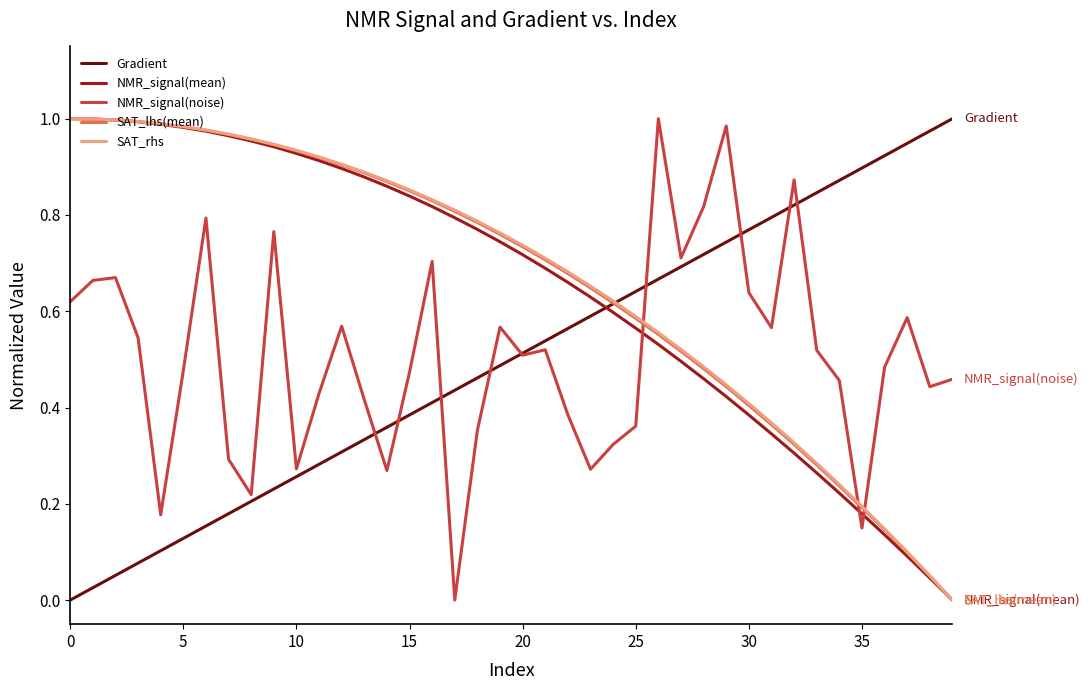

True or false: NMR_signal(noise) and SAT_lhs(mean) intersect in this chart.

True